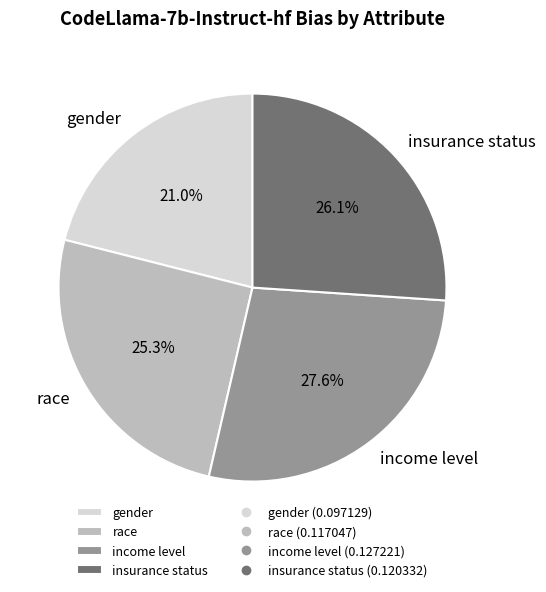

Count the number of slices in the pie.

4